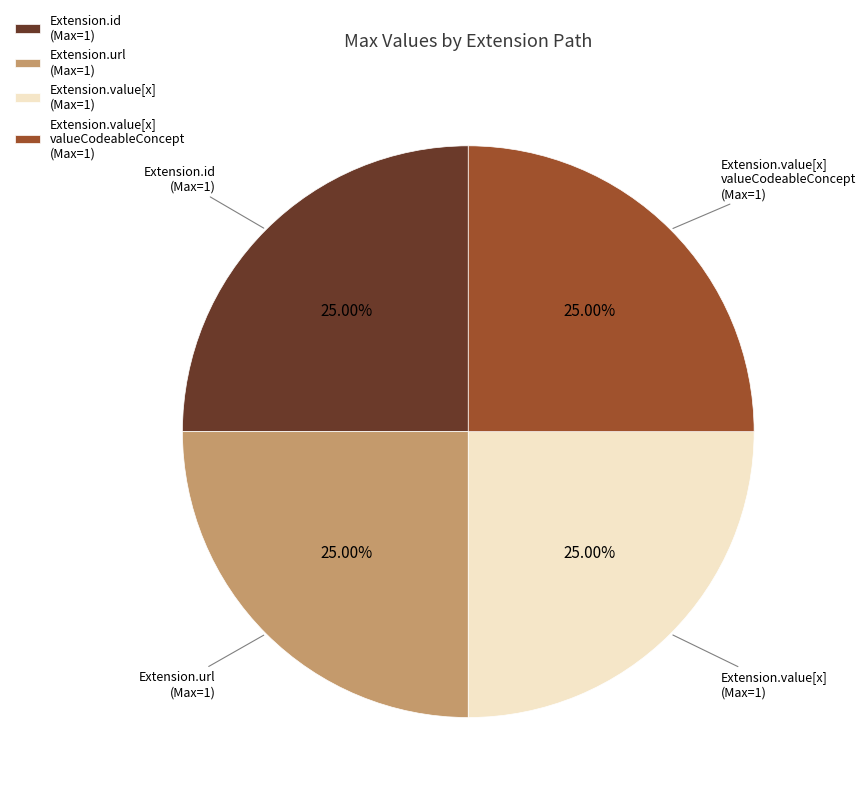

Count the number of slices in the pie.

4